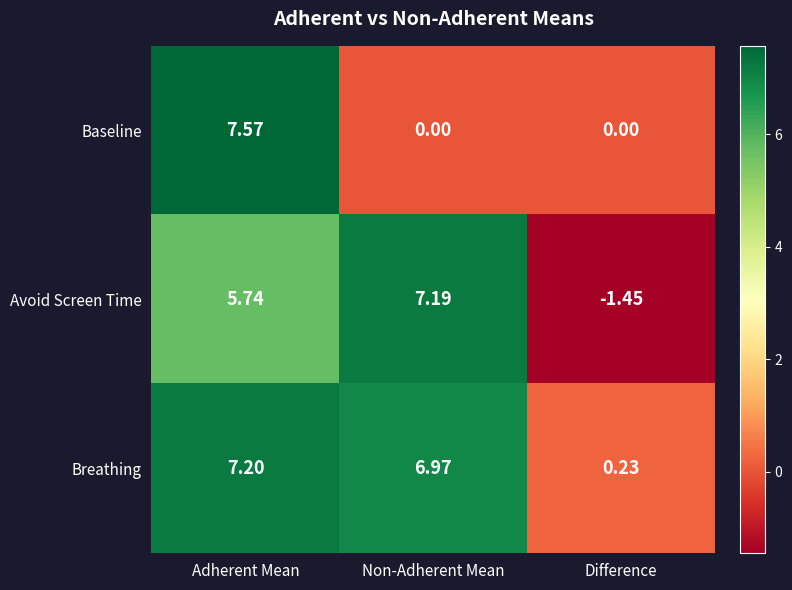

At Non-Adherent Mean, list the series in order from largest to smallest.

Avoid Screen Time, Breathing, Baseline